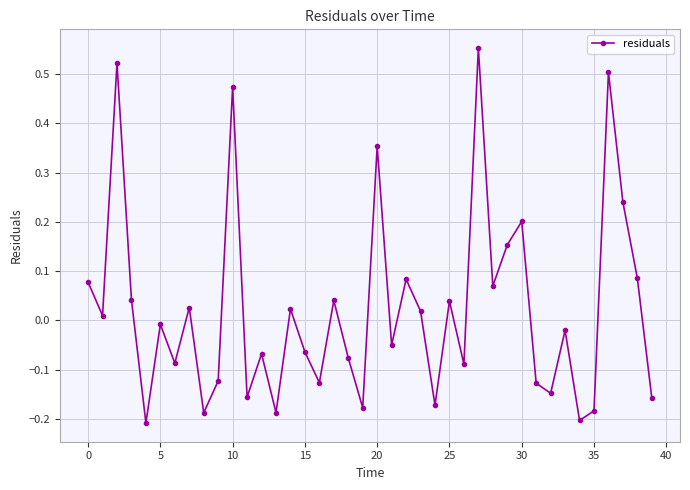

What is the sum of all values?

0.9